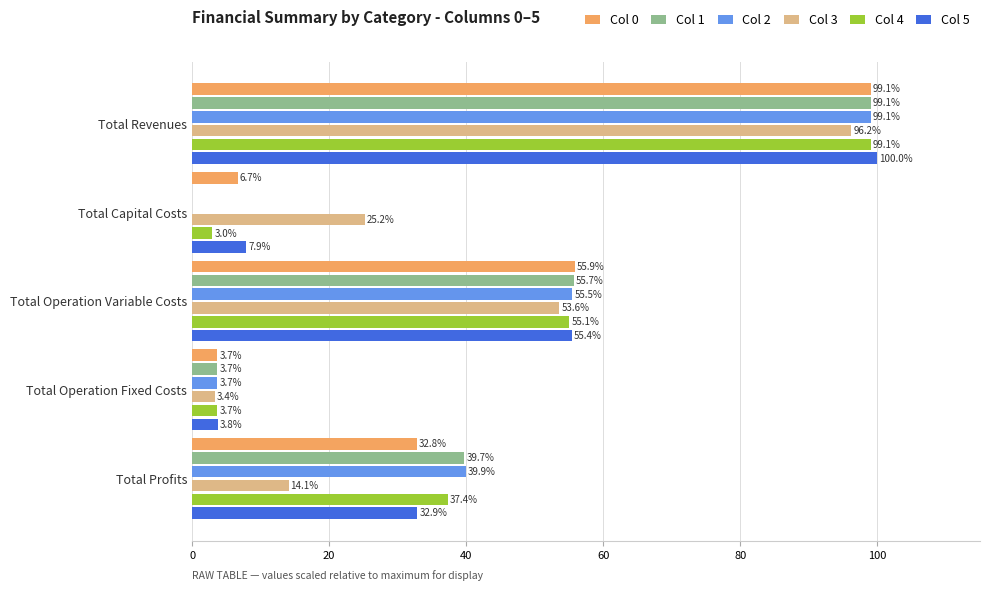

What are all the series names shown in the legend?

Col 0, Col 1, Col 2, Col 3, Col 4, Col 5